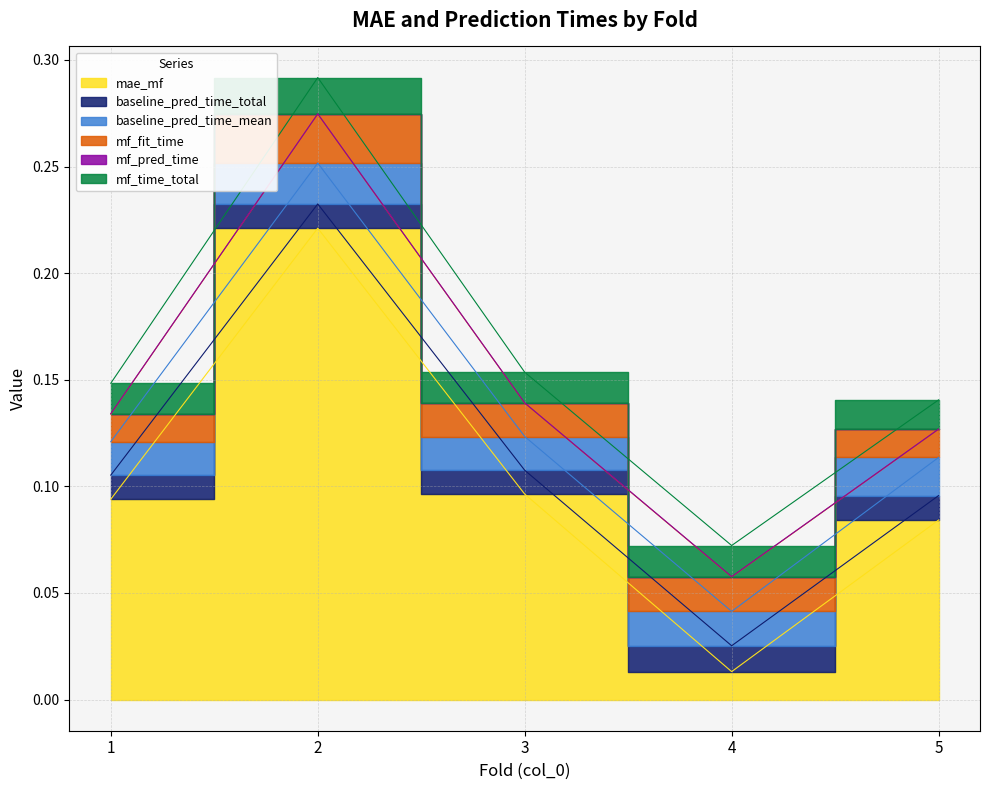

What is the difference between the highest and lowest values at 1?

0.1